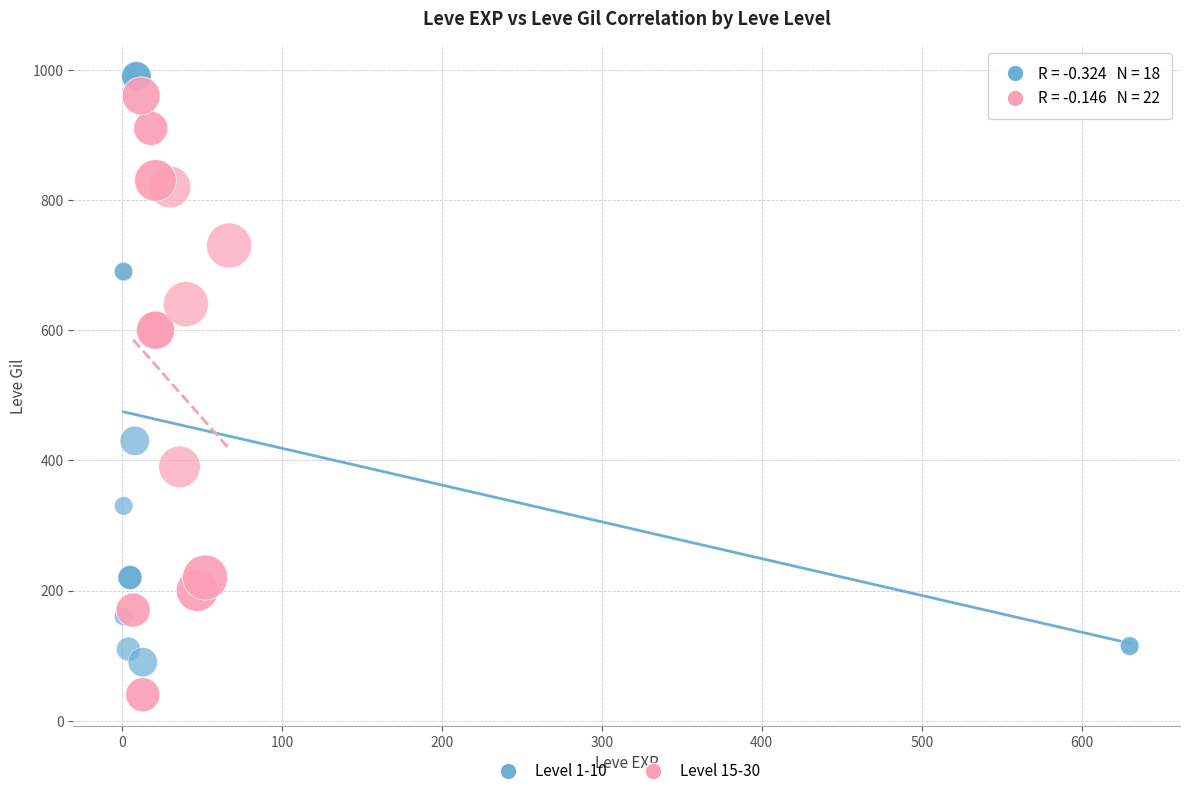

Which series contains the highest Y value?

Level 1-10